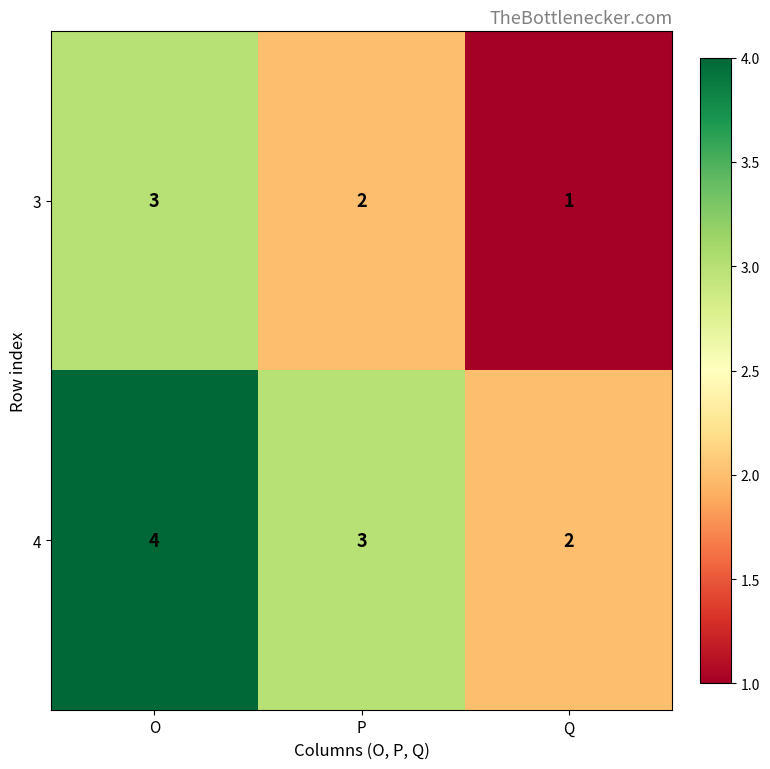

Reading left to right, transcribe all the data shown in this chart.

3: 3	2	1
4: 4	3	2